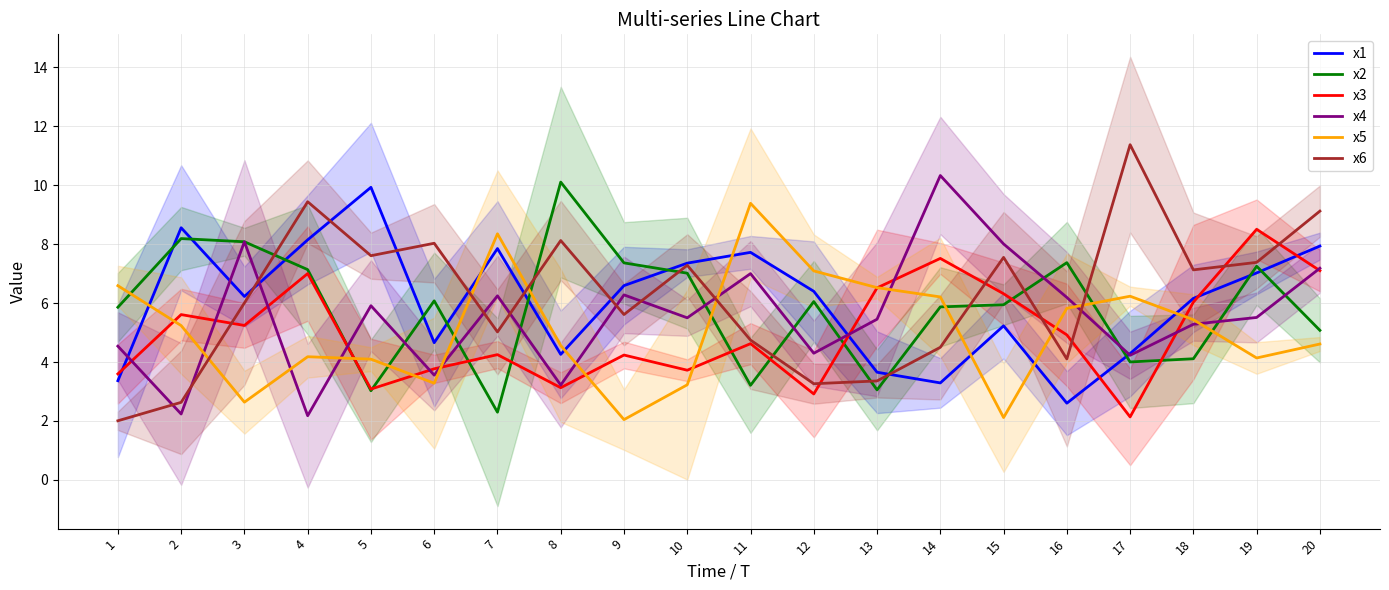

What is the lowest value of the x3 series?

2.1